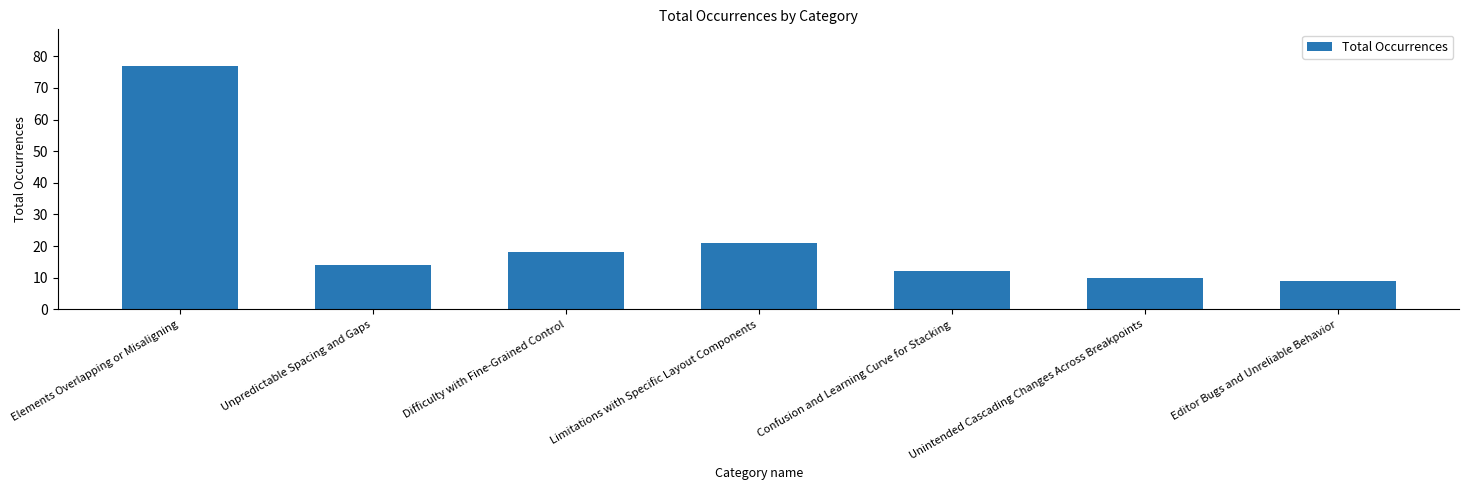

What is the value of the 5th bar from the left?

12